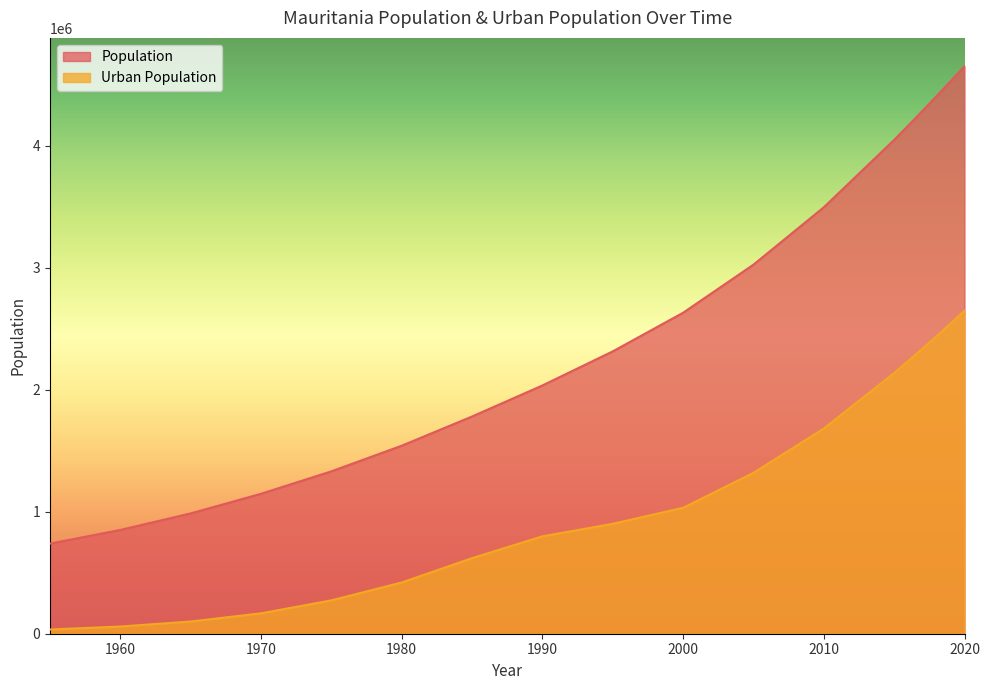

Reading left to right, transcribe all the data shown in this chart.

Population: 1955=738299	1960=850384	1965=985910	1970=1146780	1975=1330598	1980=1540640	1985=1780030	1990=2034346	1995=2313630	2000=2630219	2005=3024194	2010=3494195	2015=4046301	2016=4163533	2017=4282570	2018=4403313	2019=4525696	2020=4649658
Urban Population: 1955=34636	1960=59044	1965=100130	1970=167332	1975=273299	1980=419900	1985=619375	1990=798307	1995=900703	2000=1032034	2005=1318368	2010=1681621	2015=2136699	2016=2234912	2017=2334906	2018=2436744	2019=2540632	2020=2646714